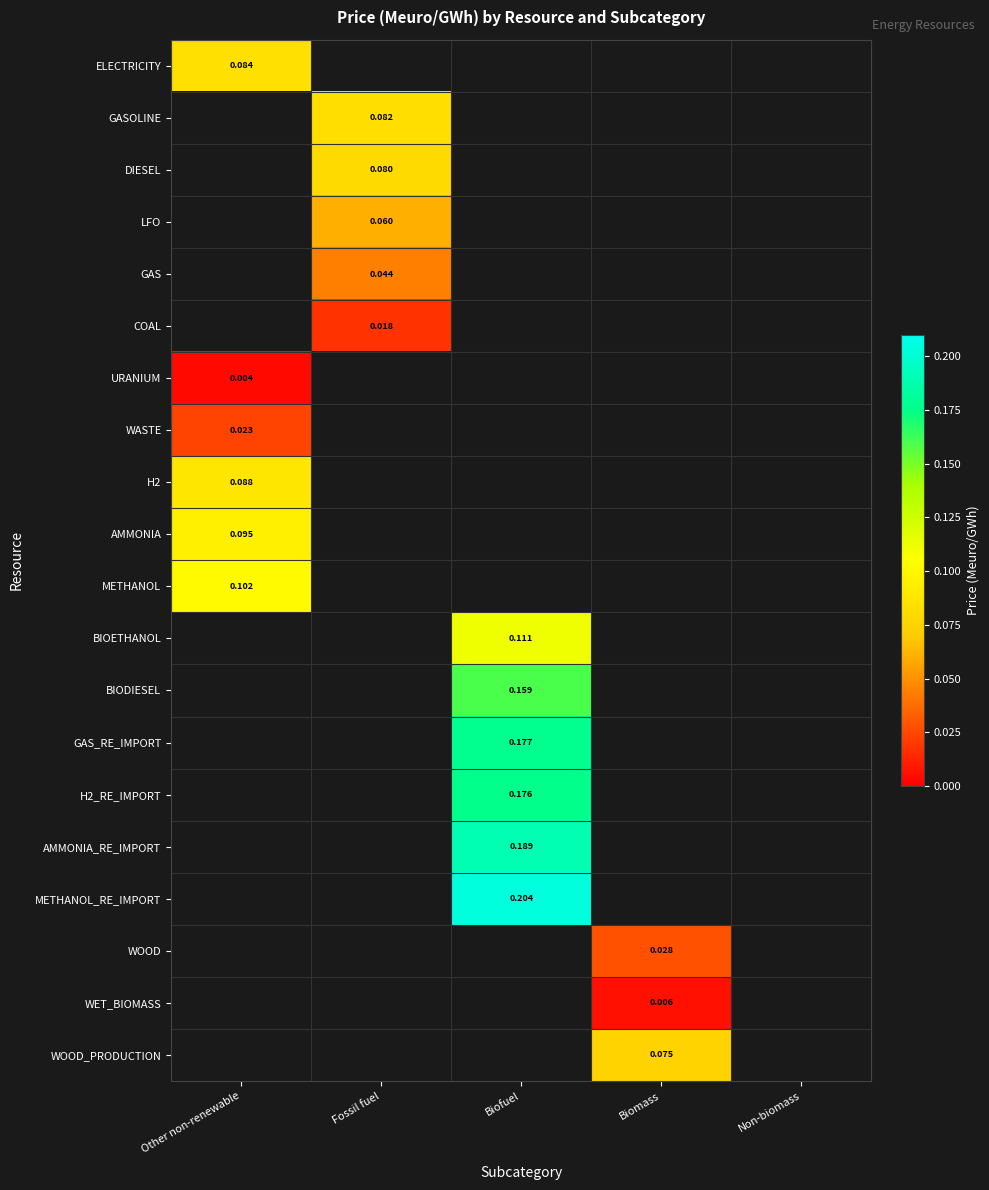

Is the value of LFO at Biofuel greater than the value of URANIUM at Non-biomass?

No